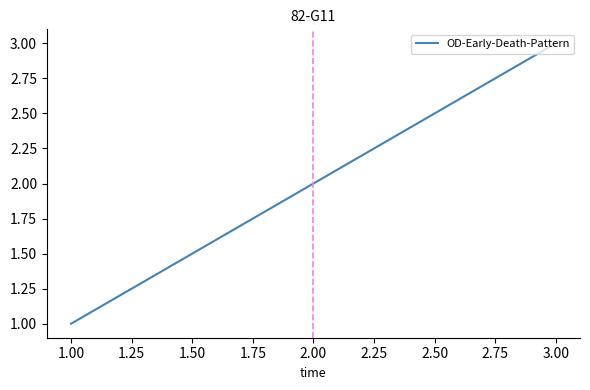

The value at 2.00 is 2. True or false?

True